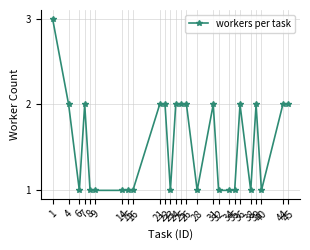

What is the change in value from 31 to 38?

-1